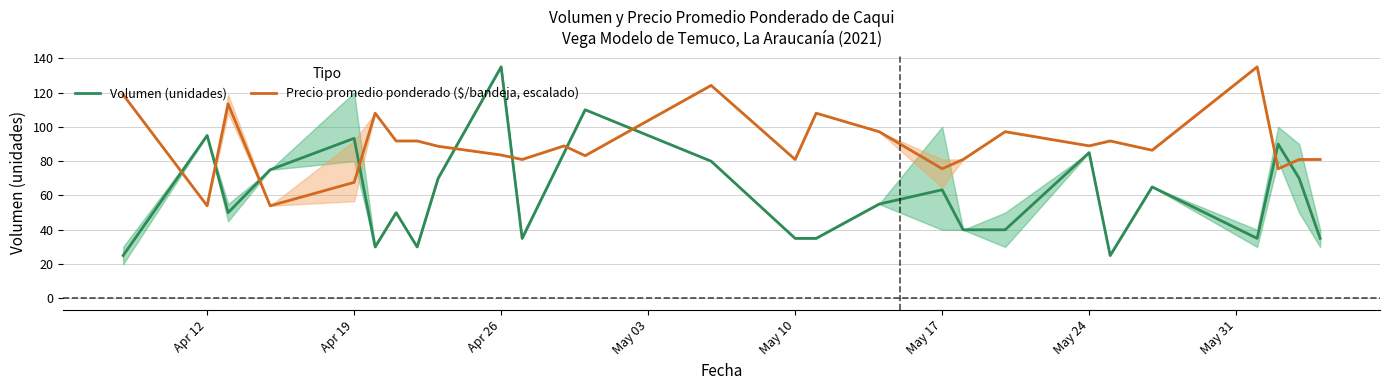

Where is the first local maximum for Volumen (unidades)?

Apr 12